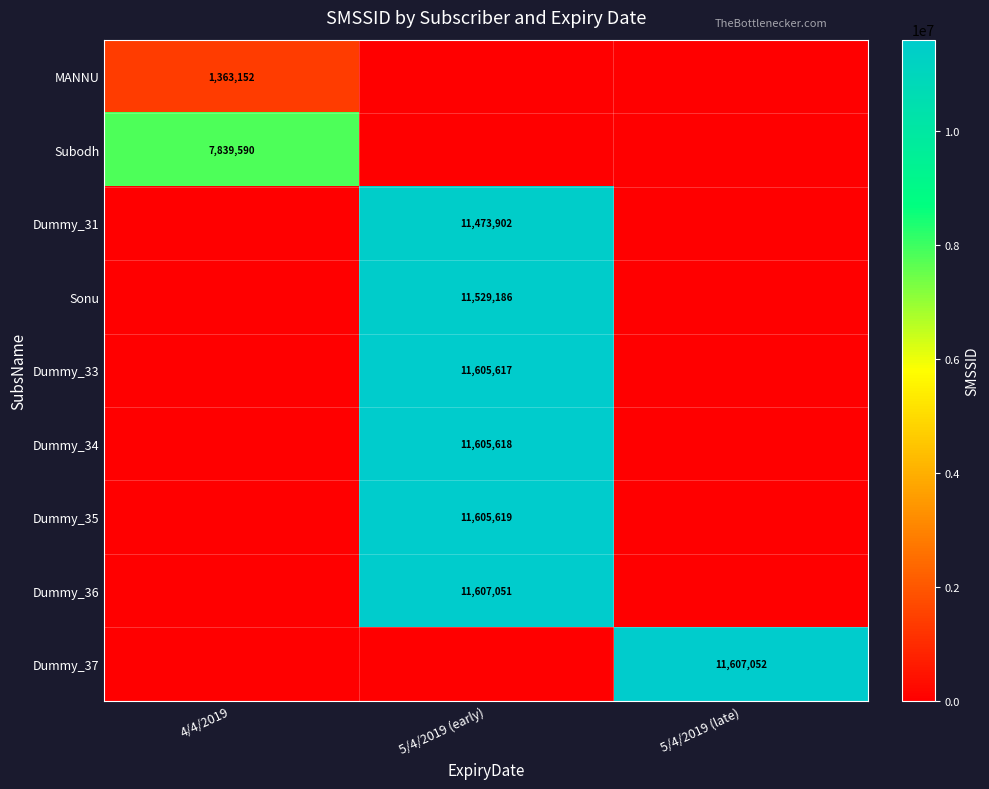

What is the total value across all series at 5/4/2019 (late)?

11607052